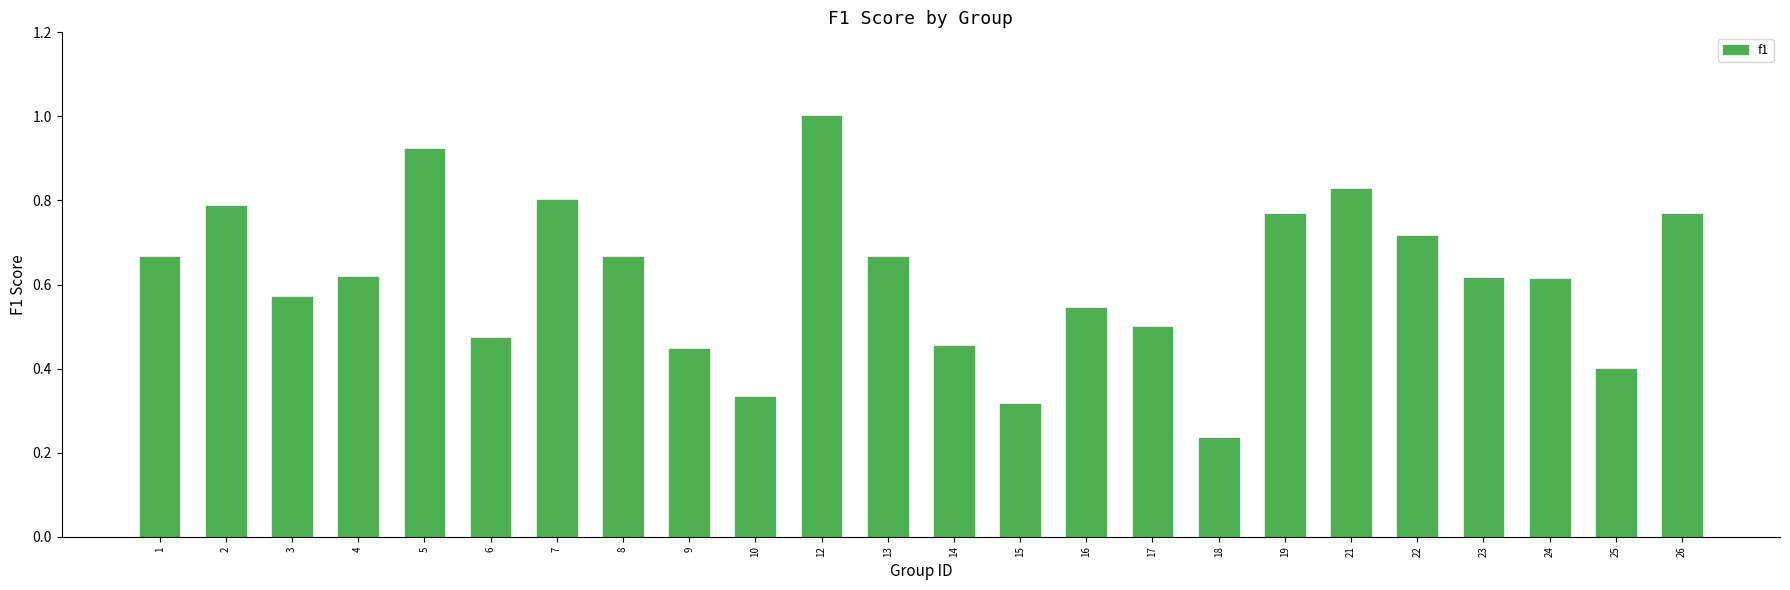

What is the change in value from 9 to 23?

+0.2